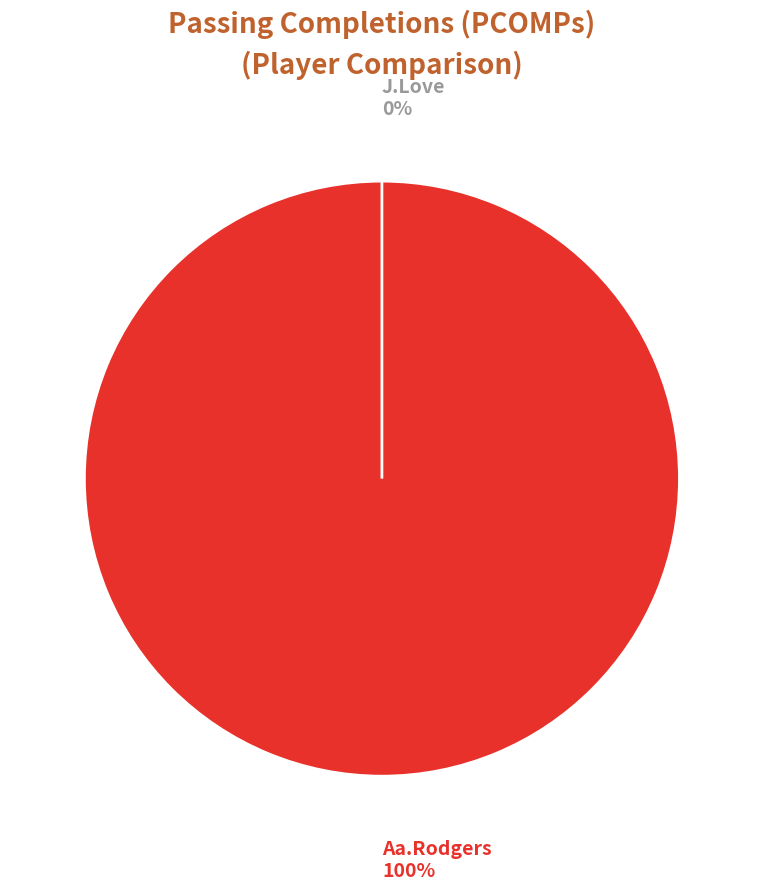

Which category has the smallest portion of the pie?

J.Love